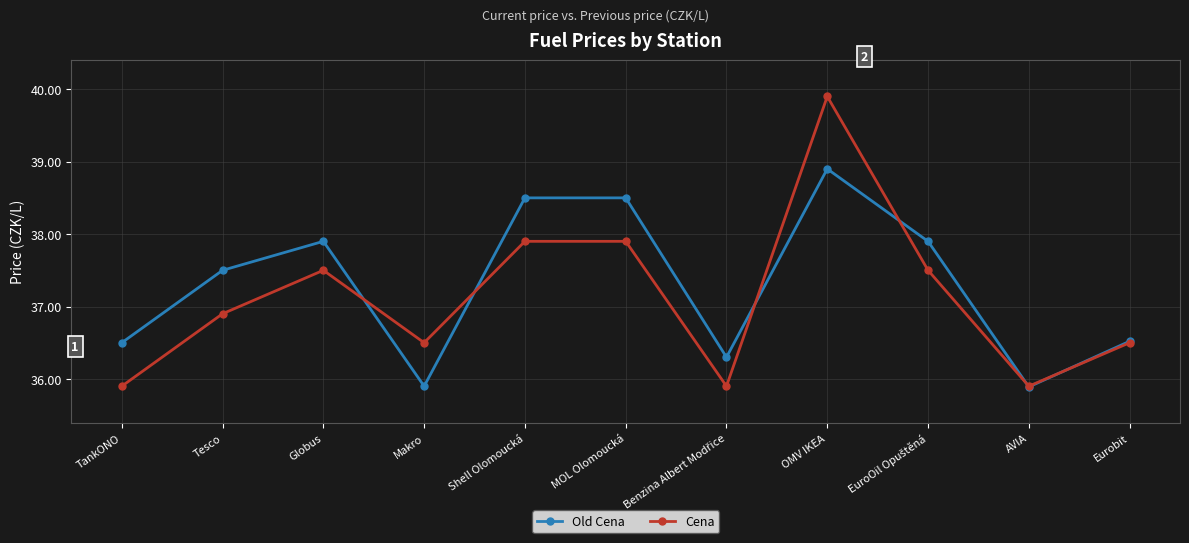

What is the lowest value of the Old Cena series?

35.9